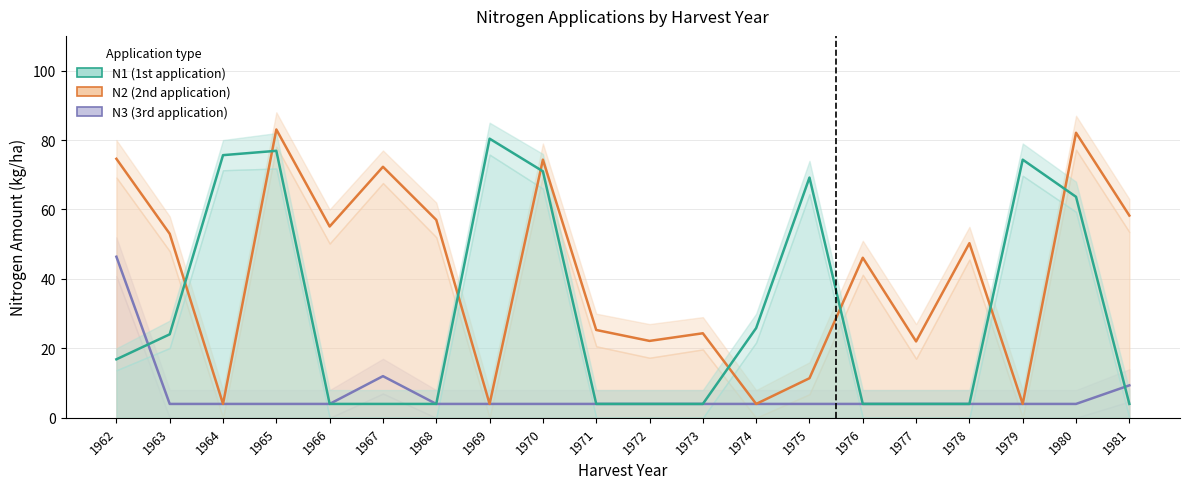

The N3 (3rd application) series shows 9.3 at 1981. True or false?

True